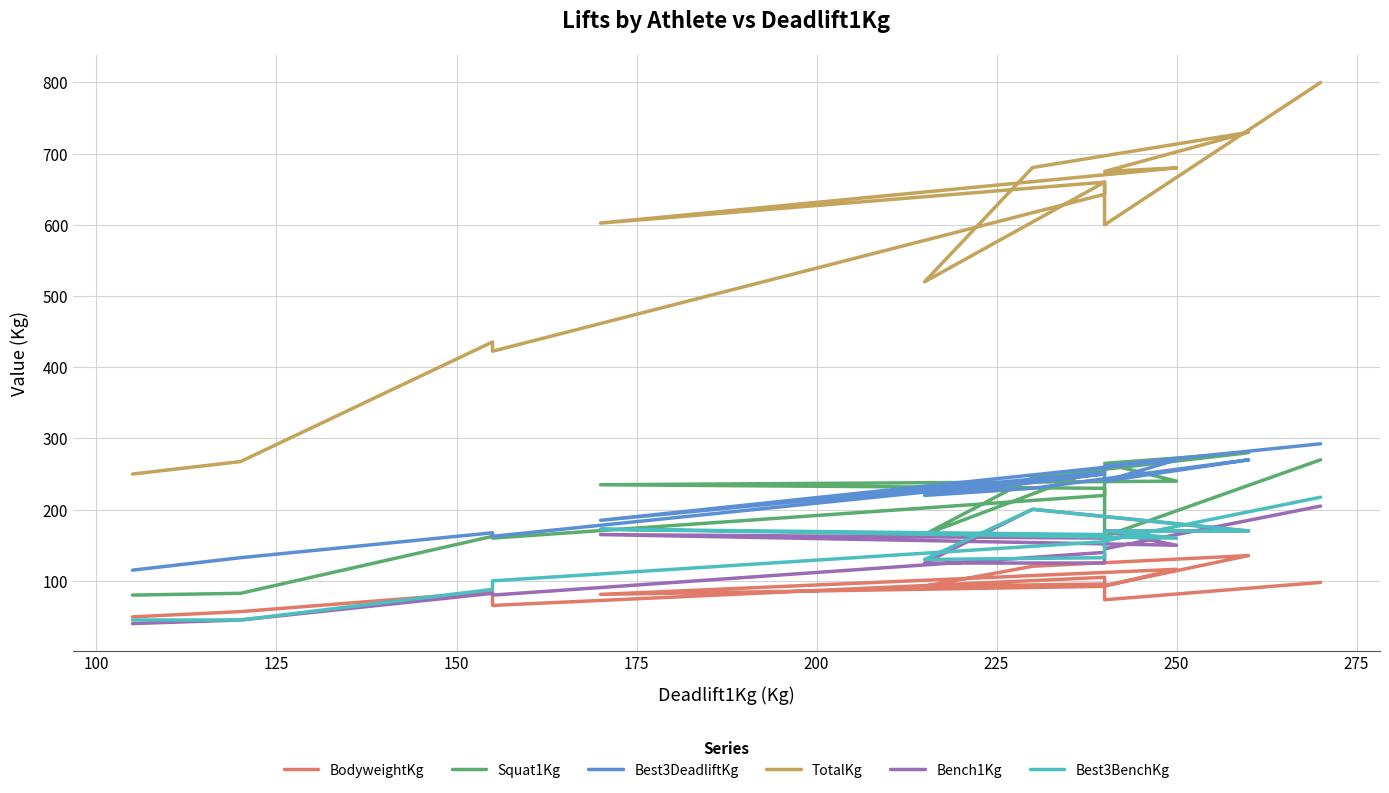

How many data points in TotalKg are above 643?

7